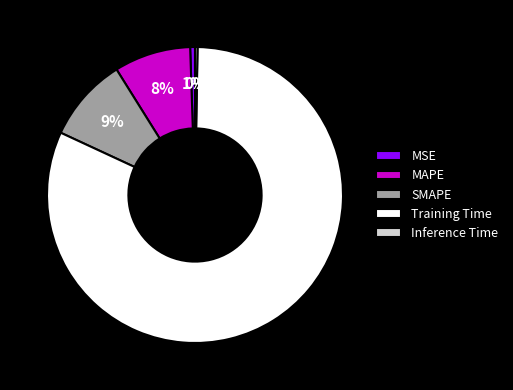

Which category accounts for the majority?

Training Time